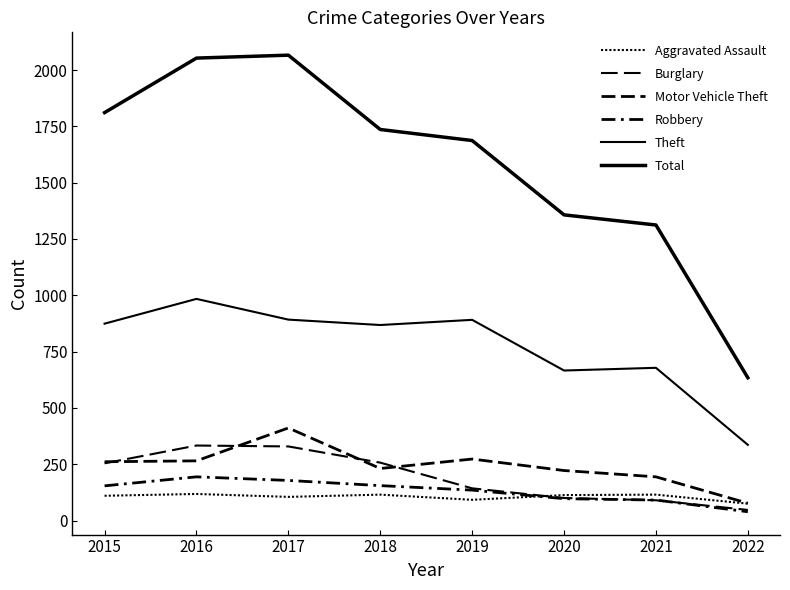

Is the value of Total at 2015 greater than the value of Robbery at 2018?

Yes